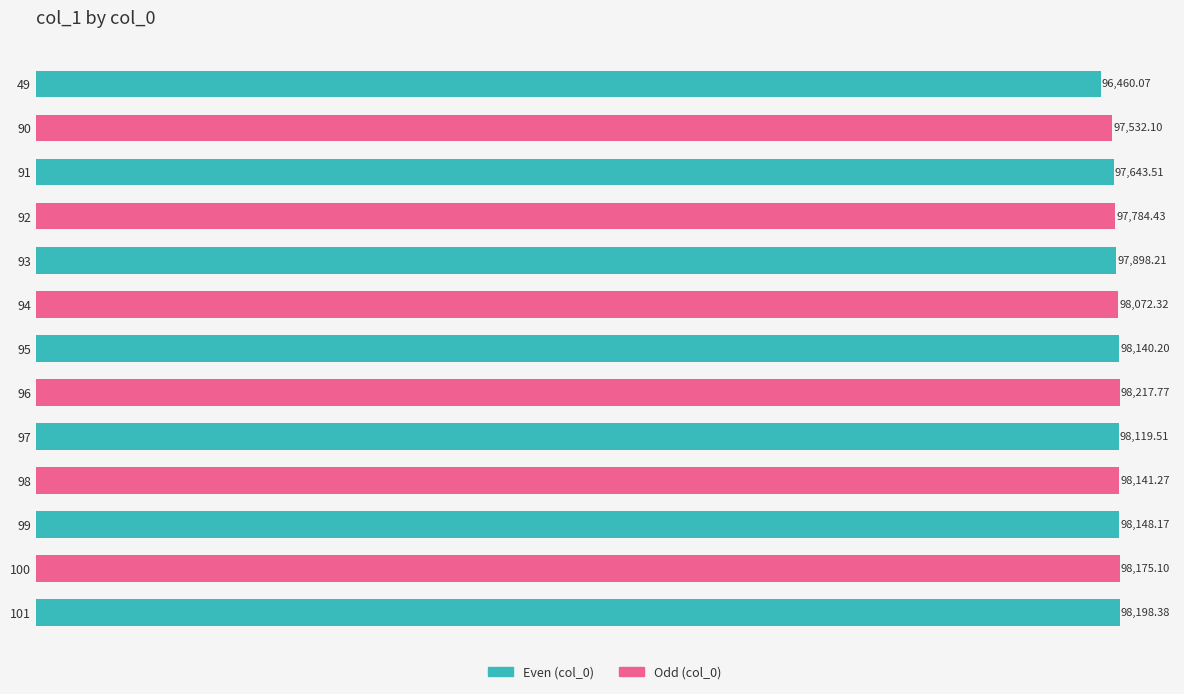

How many bars are there in total?

13